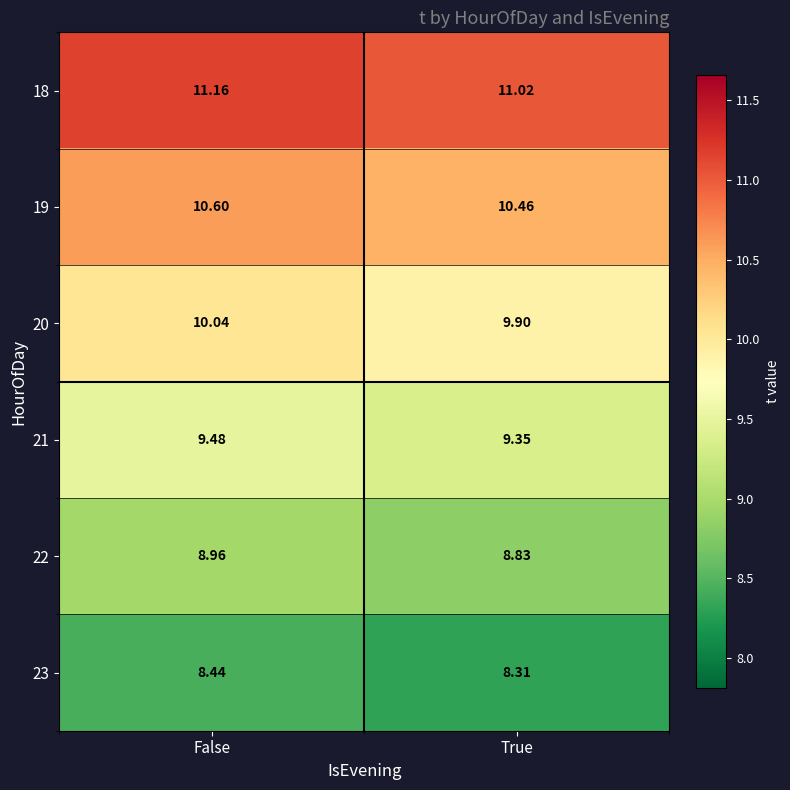

Which category has the highest value in the 22 series?

False